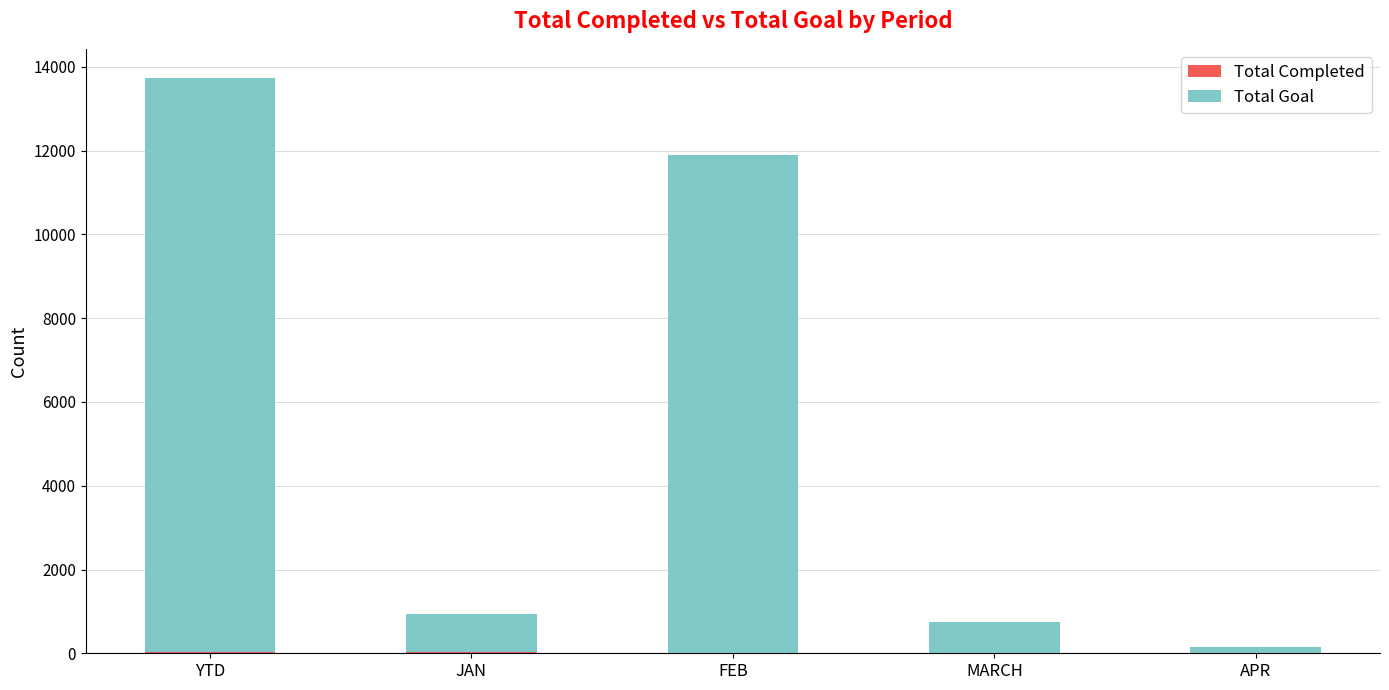

At which category is the sum across all series the highest?

YTD